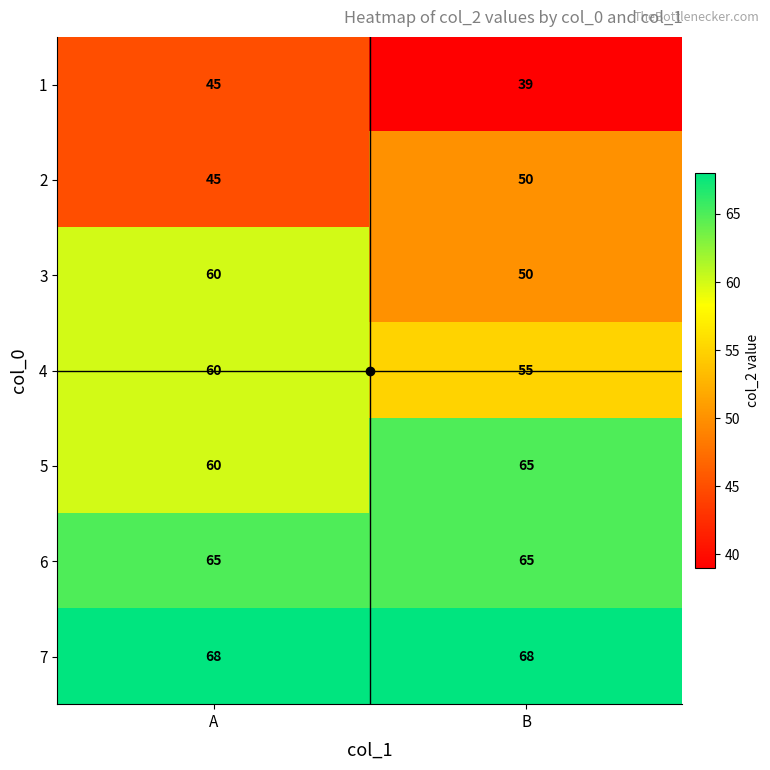

At which label is 2 closest to 47?

A